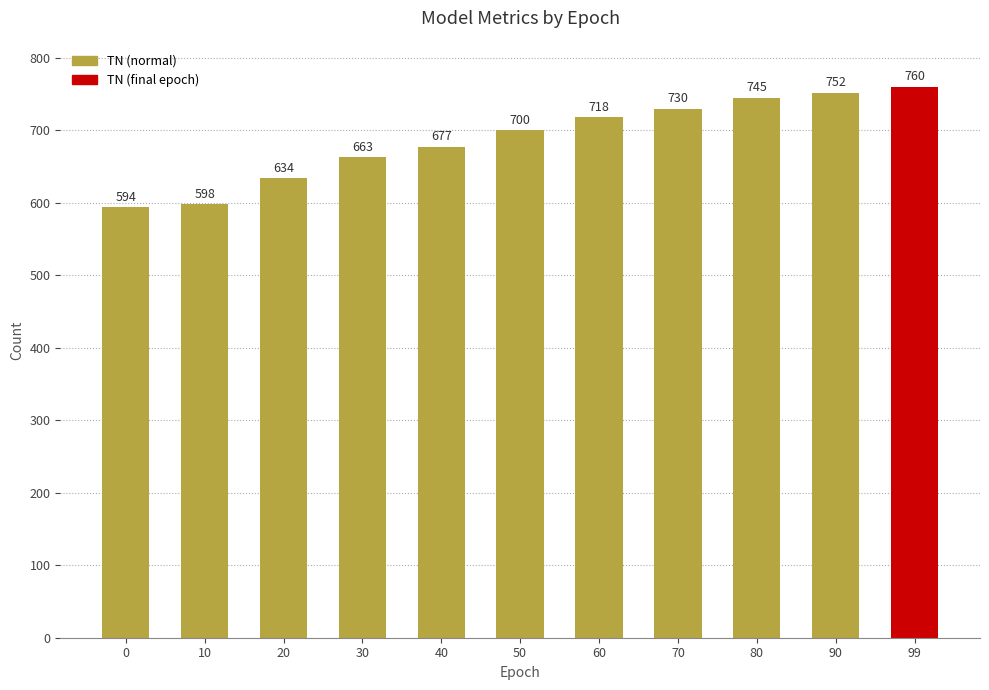

Rank the categories by value from highest to lowest.

99, 90, 80, 70, 60, 50, 40, 30, 20, 10, 0